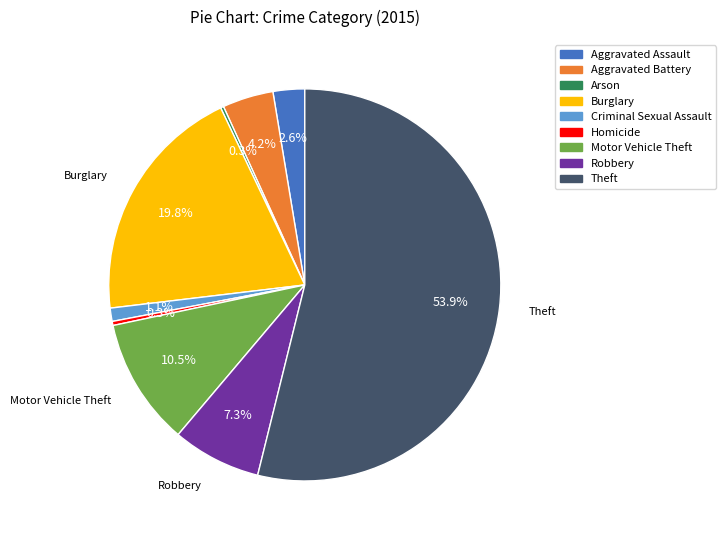

Which has a higher value, Burglary or Robbery?

Burglary